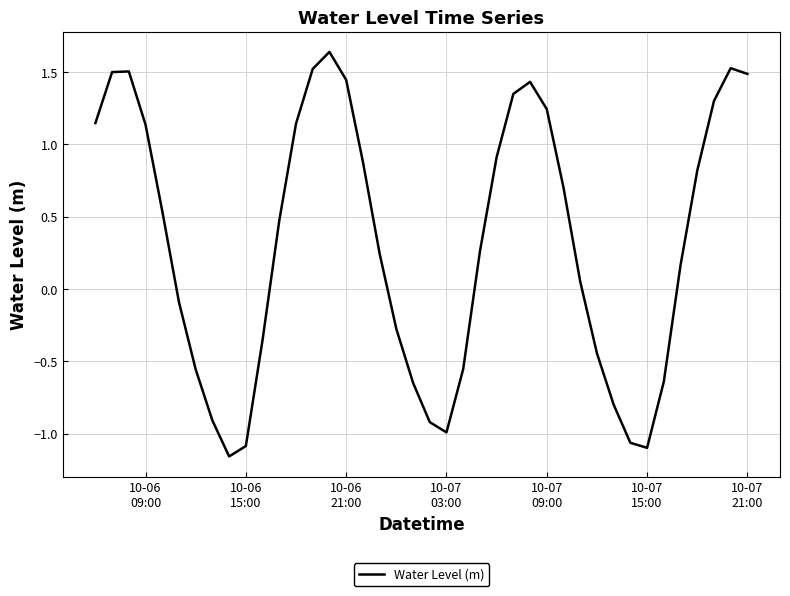

What is the difference between the maximum and minimum values?

2.8